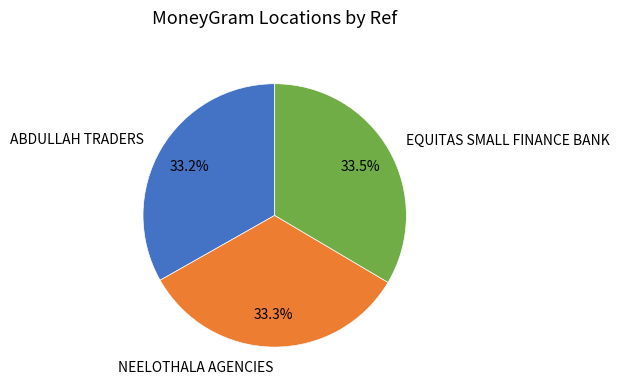

How many segments does this pie chart have?

3